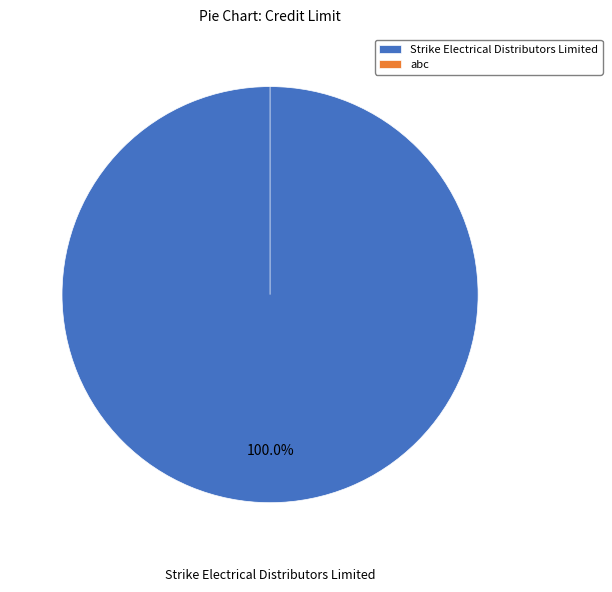

What is the change in value from Strike Electrical Distributors Limited to abc?

-50000.0